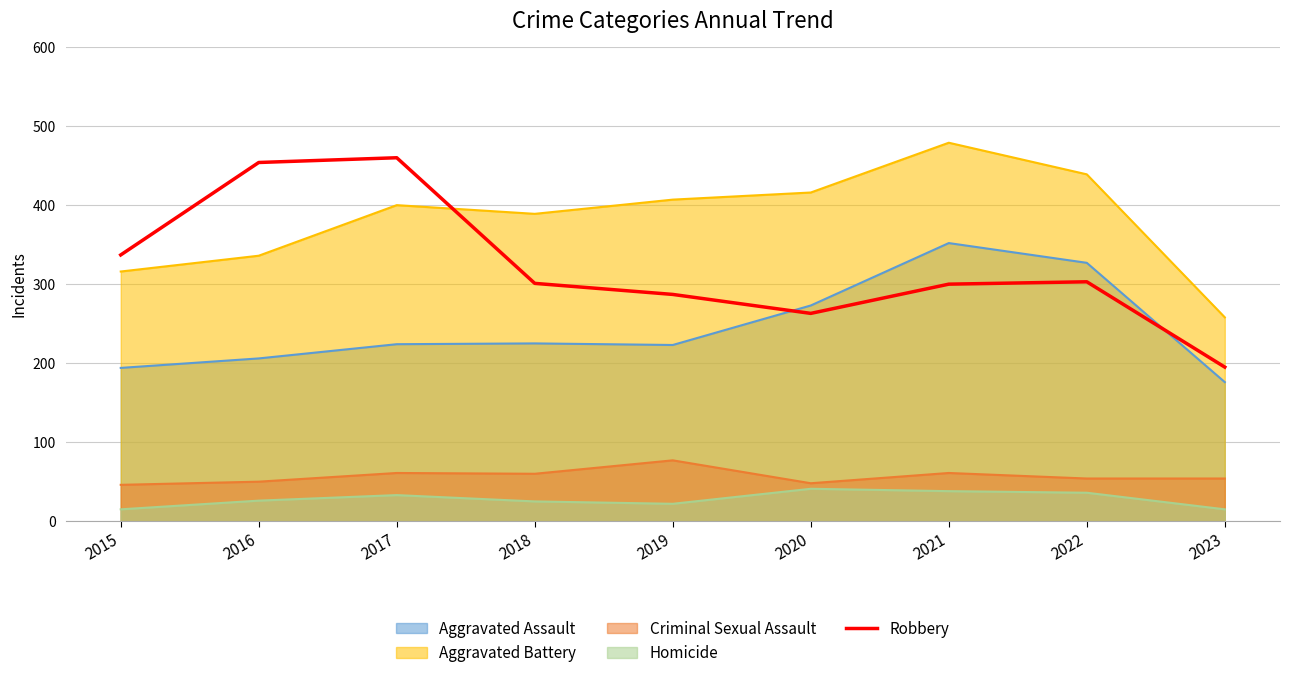

What is the difference between the second highest and minimum values?

259